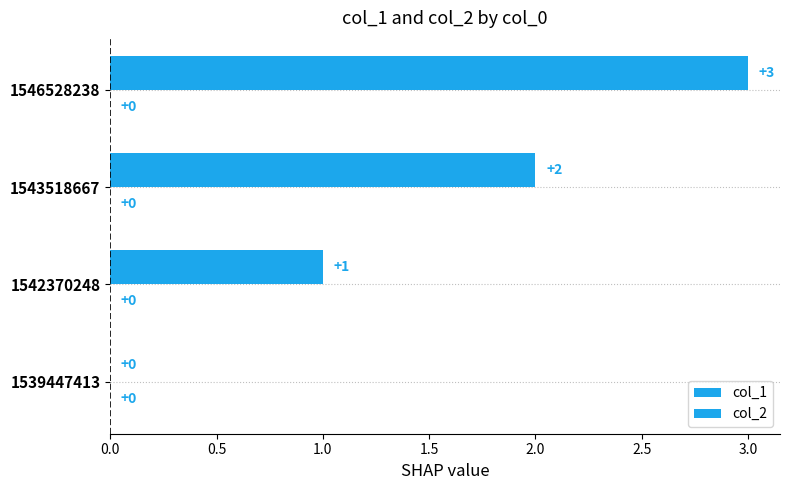

How many data points does each series have?

4